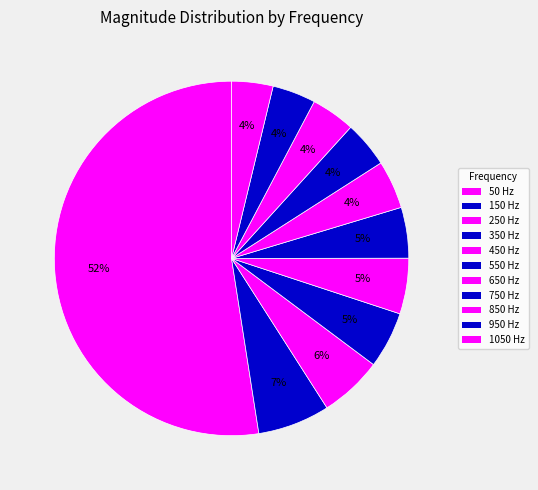

What percentage is NOT represented by 550 Hz?

95.4%